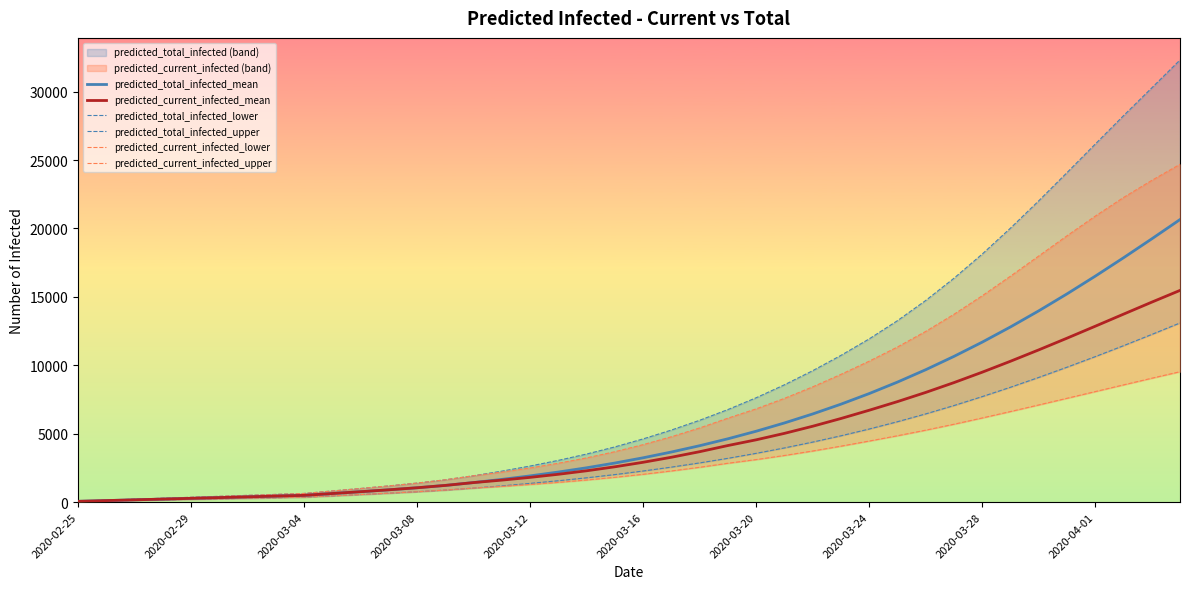

What is the maximum value shown in the chart?

32311